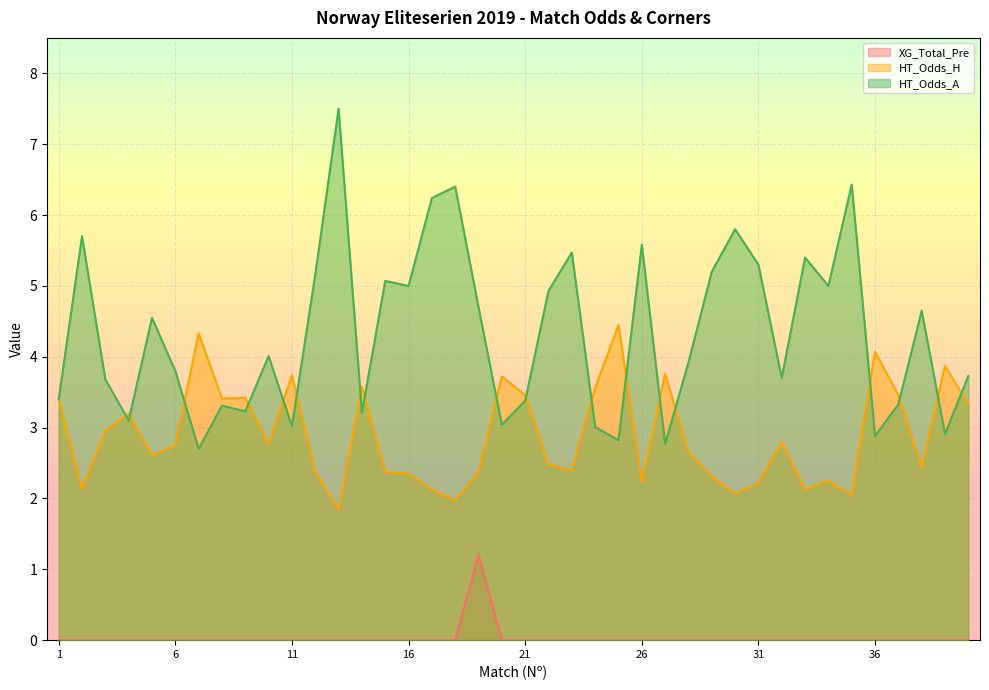

Which has a higher value, 15 or 23?

15